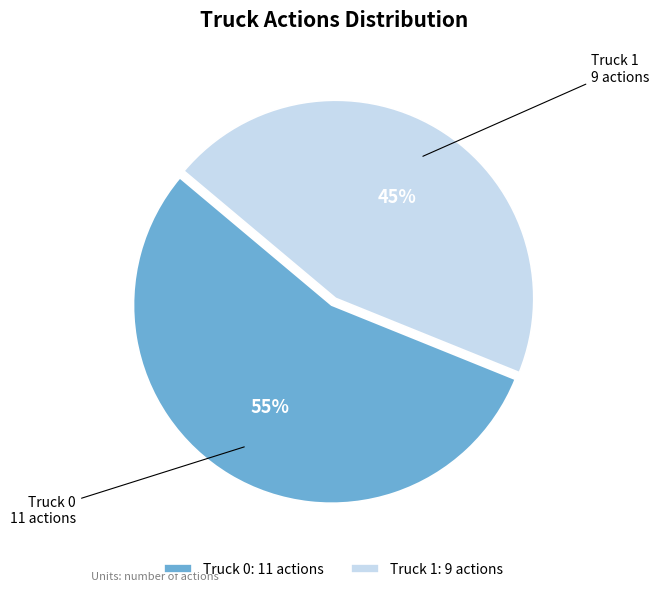

Which slice is the largest?

Truck 0